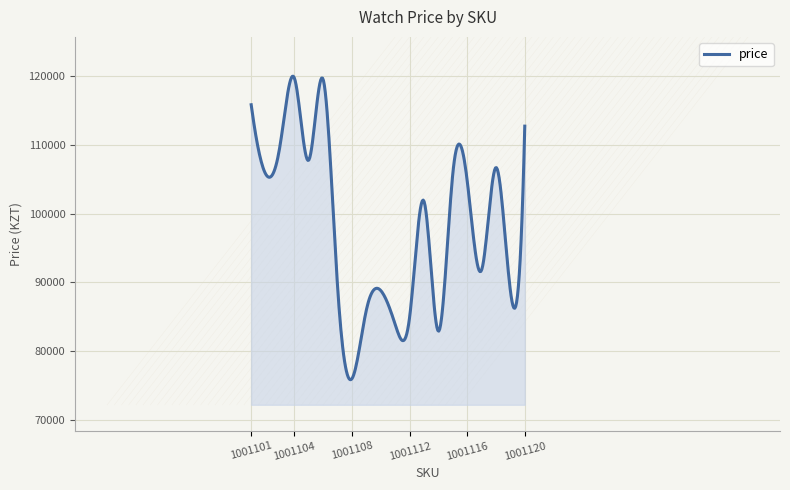

What is the minimum value shown in the chart?

75853.8